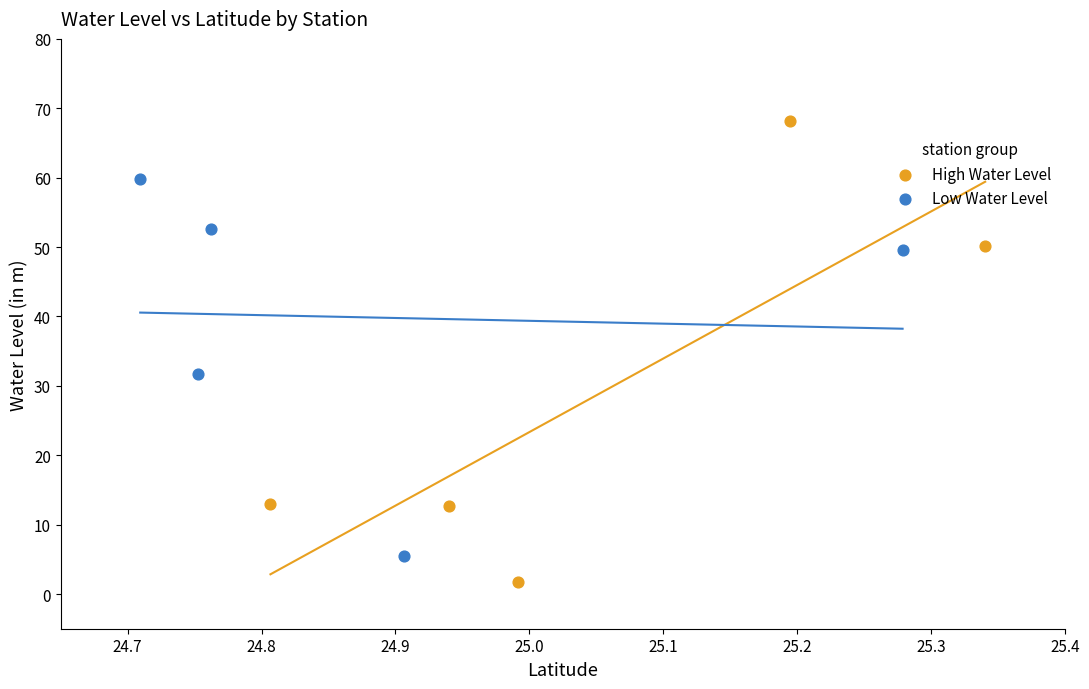

Which series has the widest spread of Y values?

High Water Level